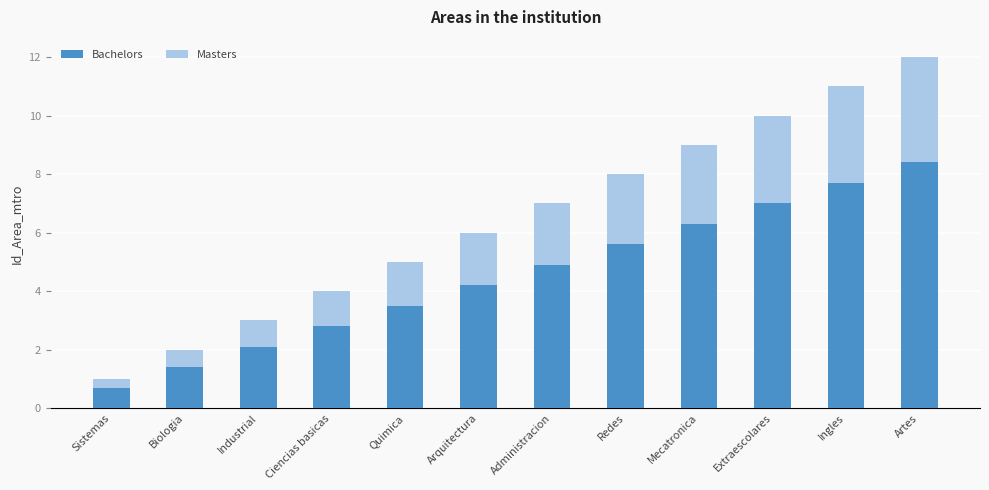

What is the difference between the Bachelors values at Artes and Ciencias basicas?

5.6